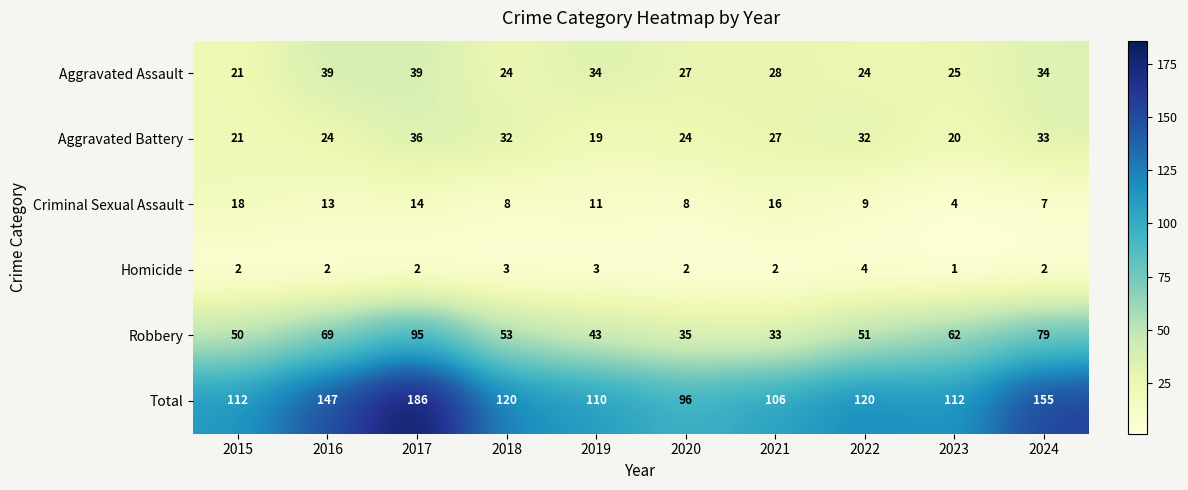

At which label is Aggravated Assault closest to 30?

2021